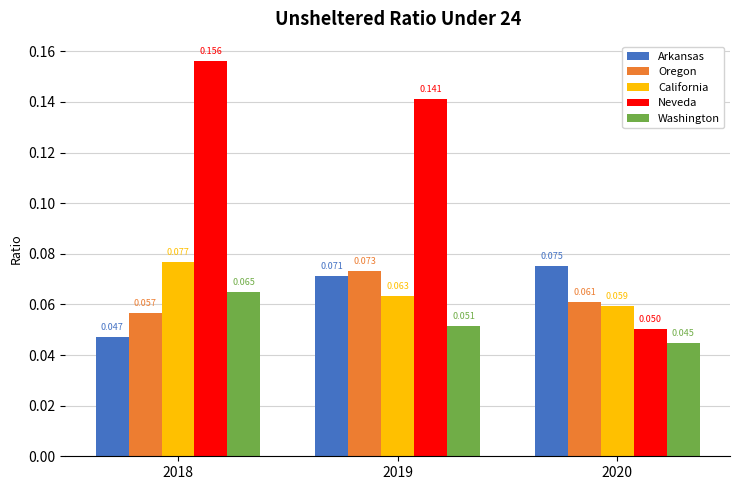

Which series has the largest total across all categories?

Neveda